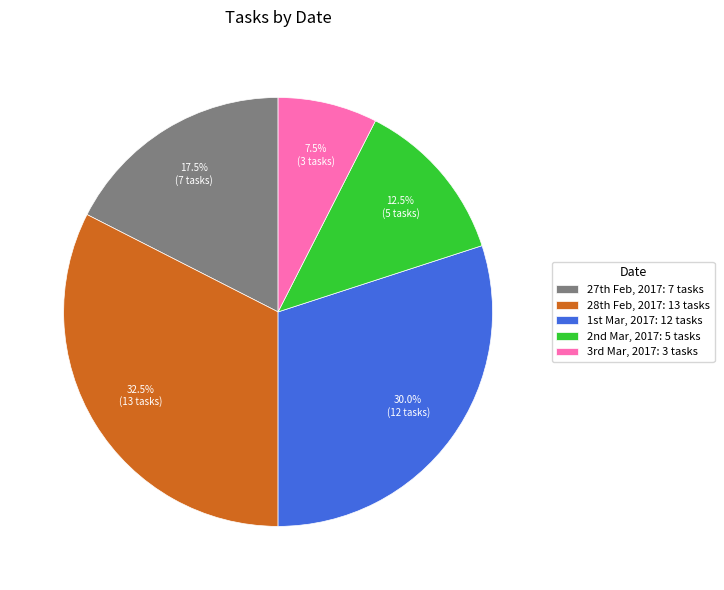

Does any single category account for the majority?

No